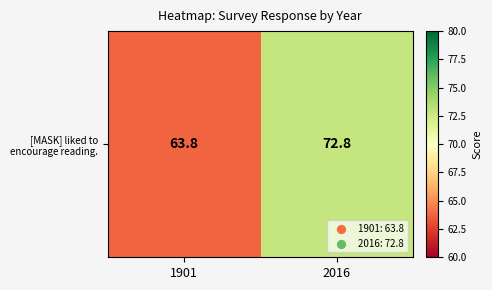

Approximately how many times larger is the value at 1901 compared to 2016?

0.9